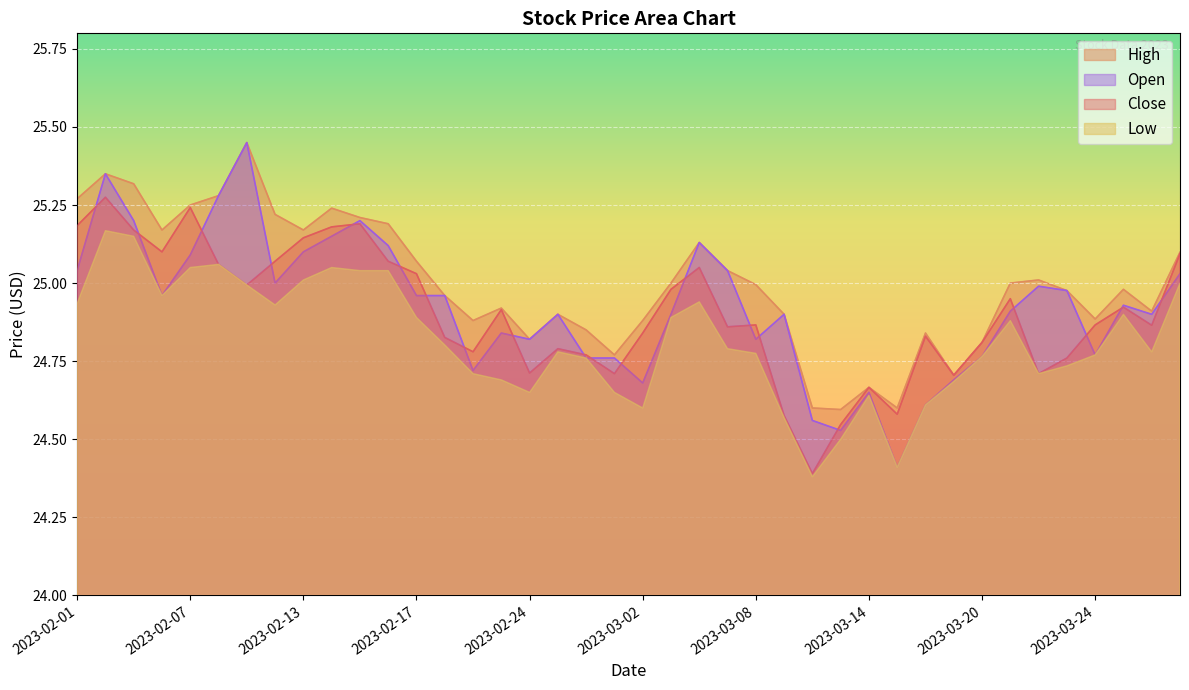

Where is the first local minimum for Low?

2023-02-06